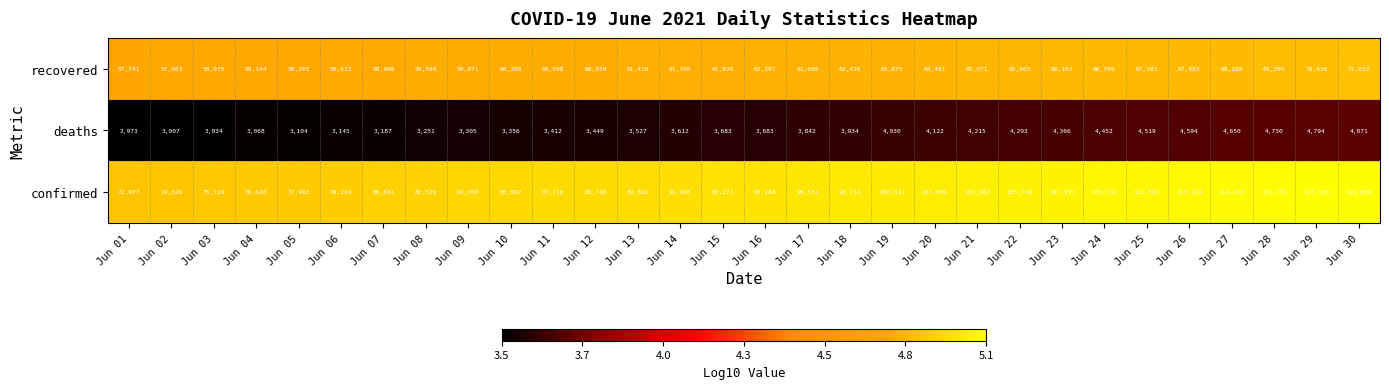

Which series has the widest spread of values?

confirmed